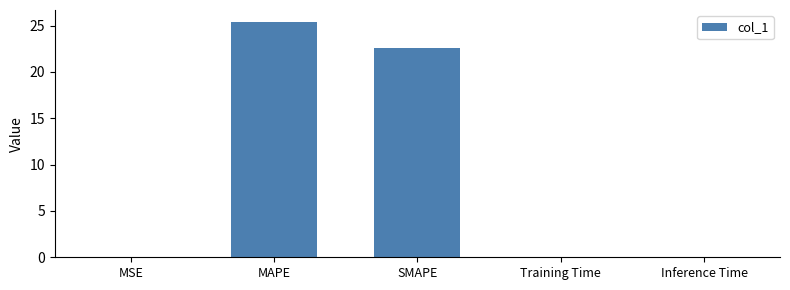

What is the sum of all values?

48.0